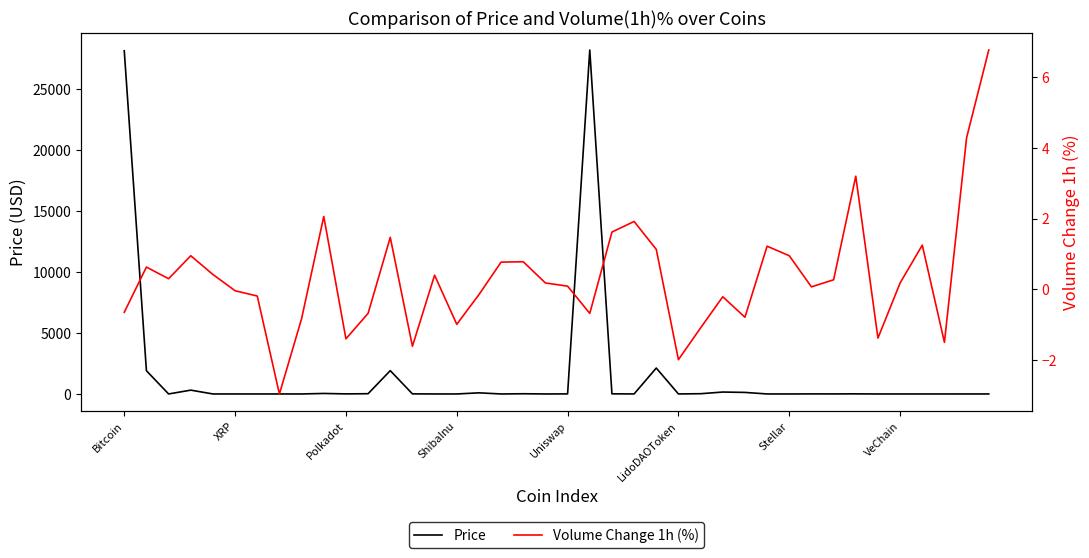

How many values in Volume Change 1h (%) are below zero?

17